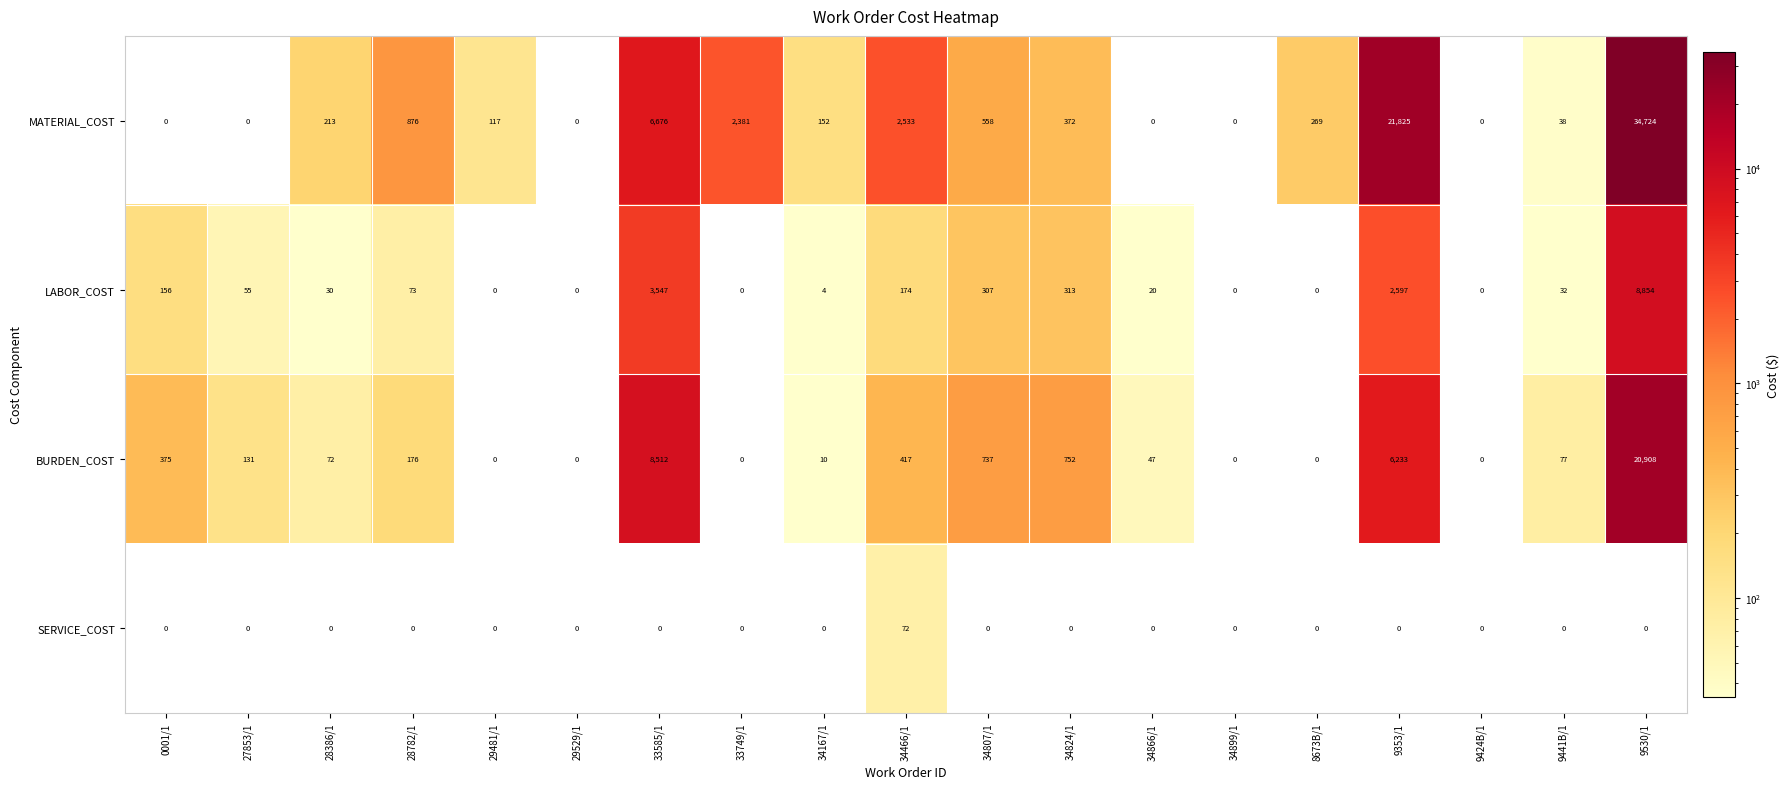

Which series has the widest spread of values?

MATERIAL_COST